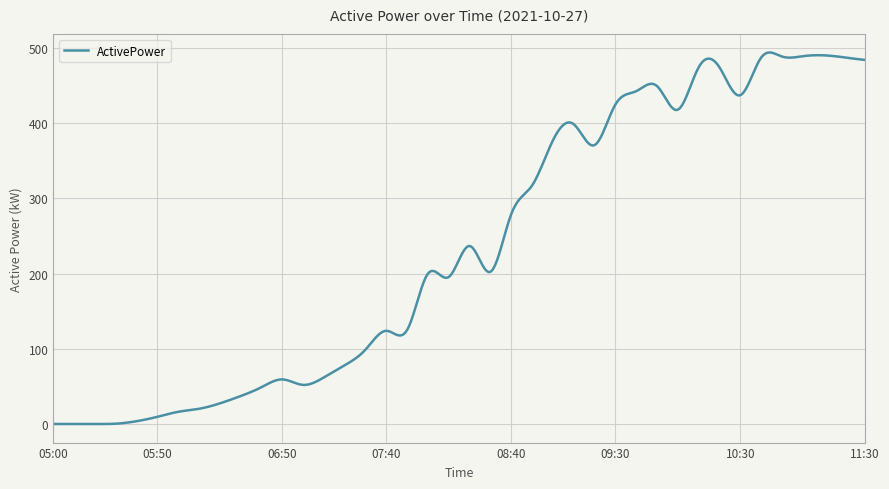

What is the difference between the maximum and minimum values?

494.1